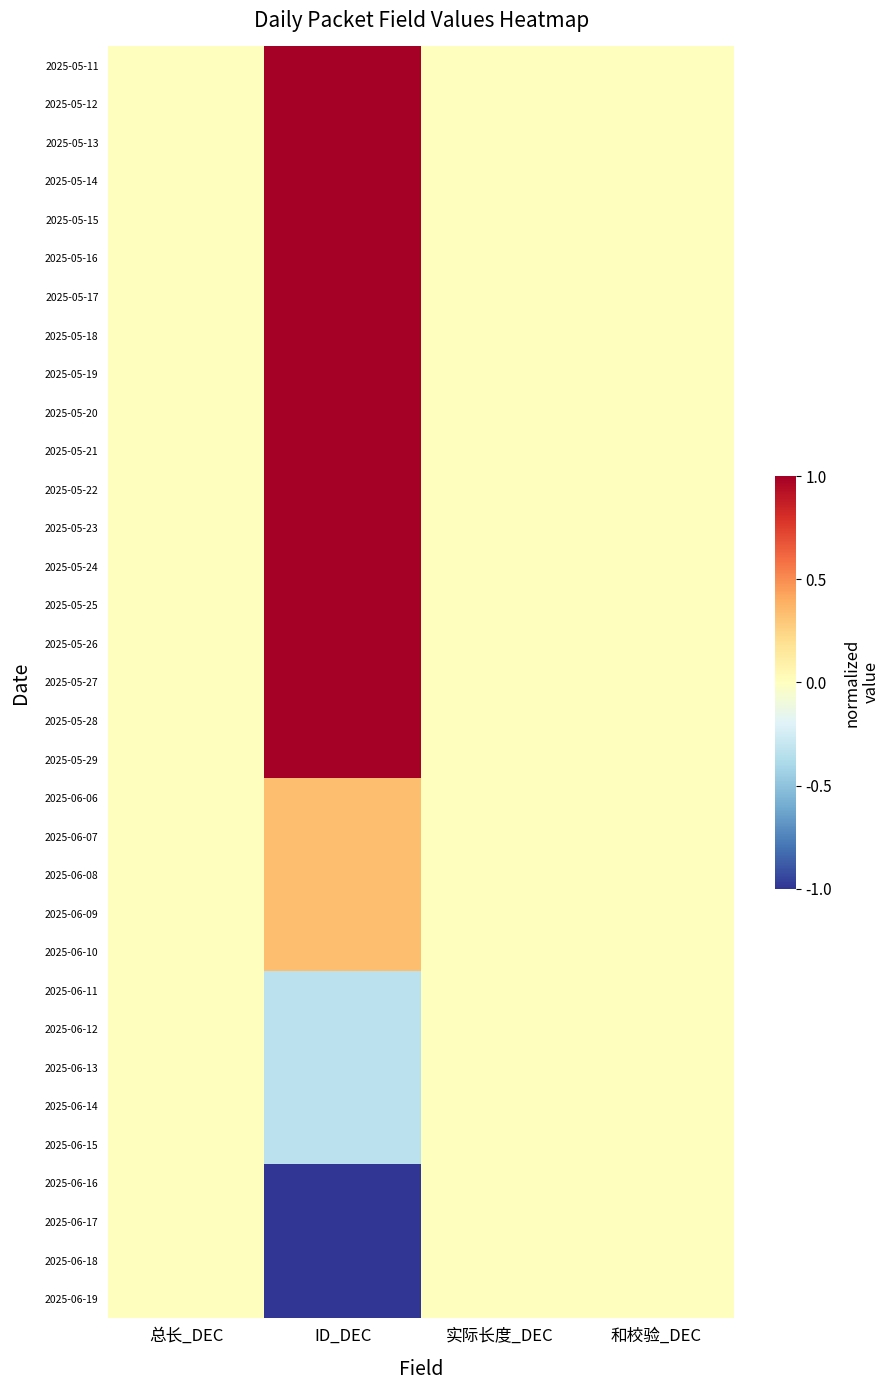

Which series has the largest total across all categories?

2025-05-11